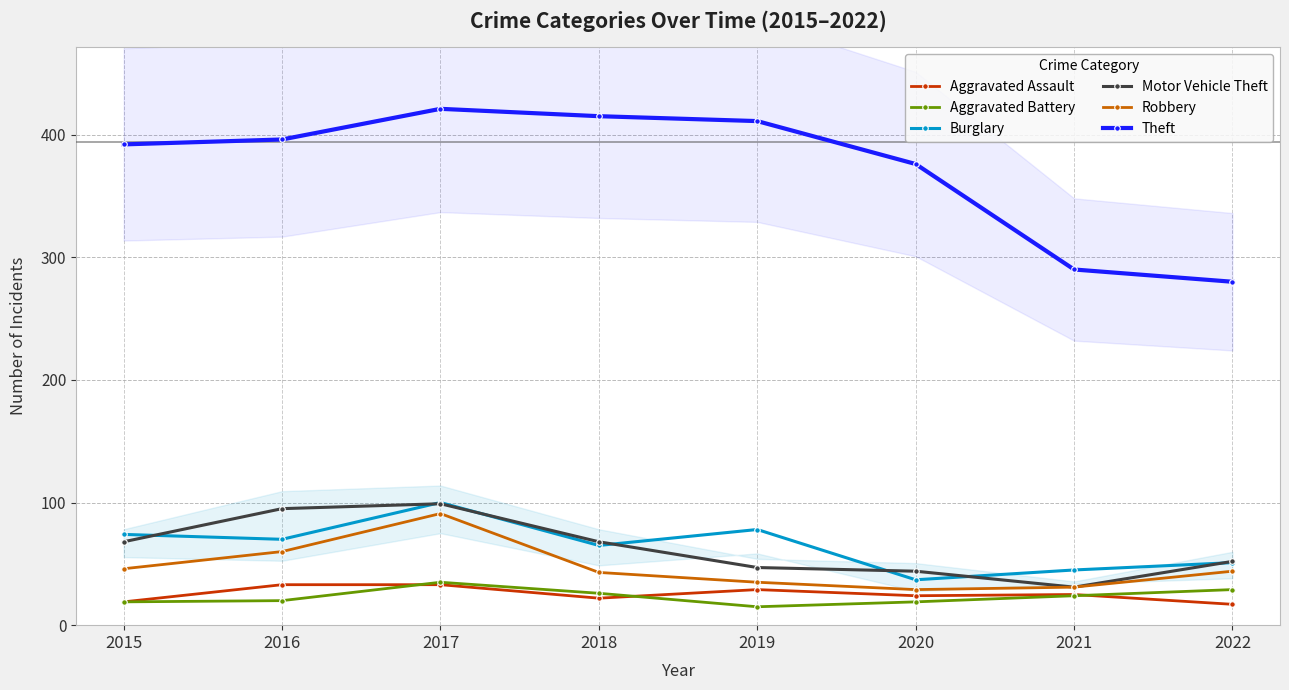

At which category does the chart reach its peak across all series?

2017